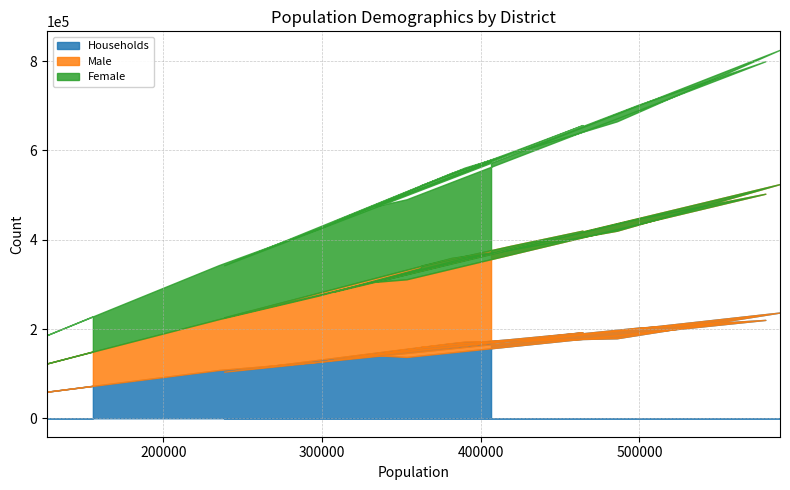

Read the Male value at 499399.

244160.0